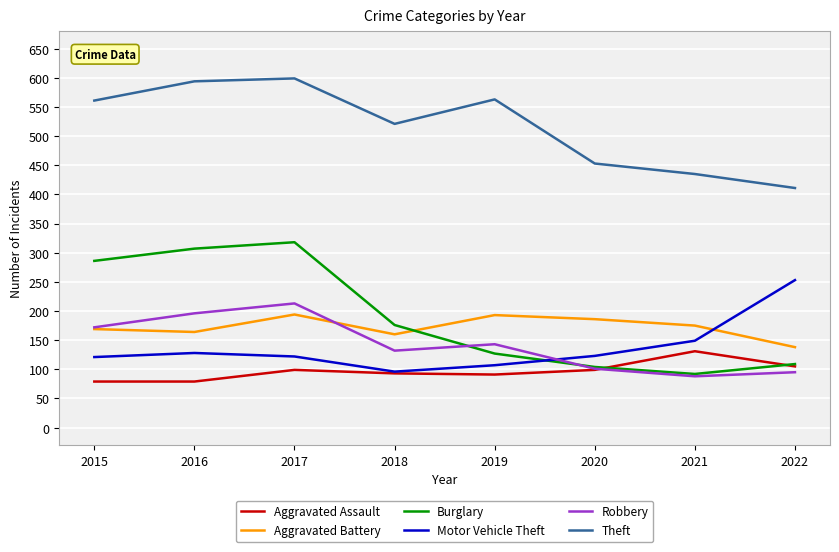

True or false: Robbery has a value of 43 at 2021.

False